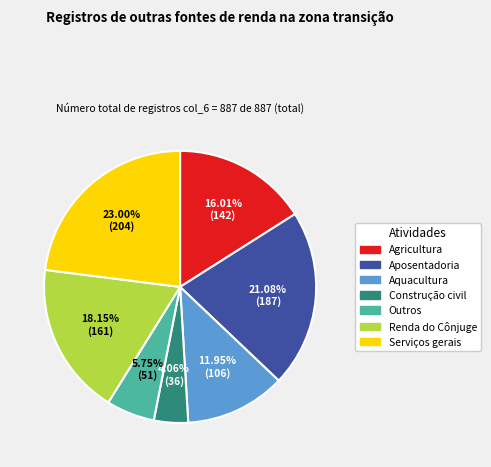

Does any single category account for the majority?

No